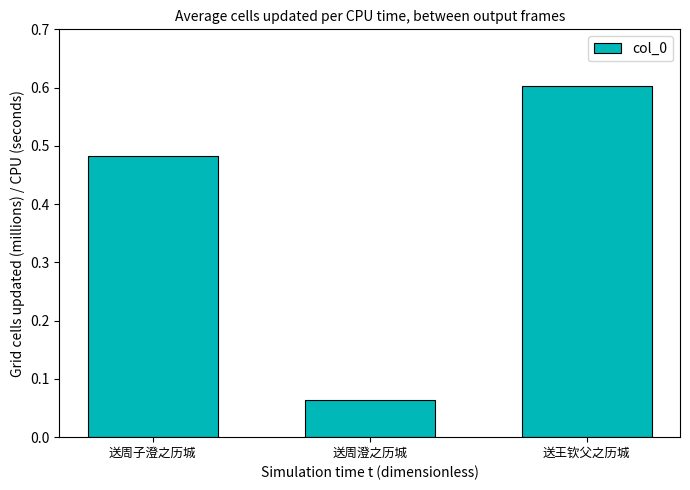

Does the chart contain any negative values?

No